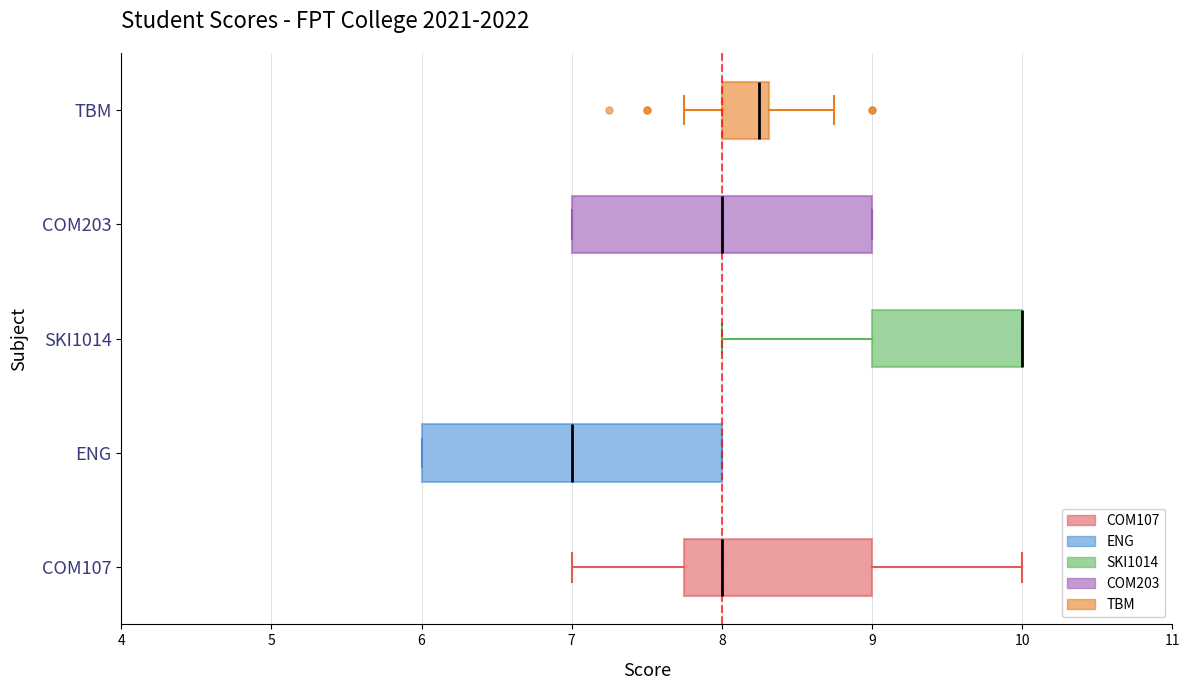

Reading bottom to top, read every box against the x-axis: the position of its median line, the range the box covers, and the ends of its whiskers. The values are not printed on the chart, so give them approximately, as read against the axis.

COM107: median 8.0, box 7.8 to 9.0, whiskers 7.0 to 10.0
ENG: median 7.0, box 6.0 to 8.0, whiskers 6.0 to 8.0
SKI1014: median 10.0 (drawn on the box's right edge), box 9.0 to 10.0, whiskers 8.0 to 10.0
COM203: median 8.0, box 7.0 to 9.0, whiskers 7.0 to 9.0
TBM: median 8.3 (just left of the box's right edge), box 8.0 to 8.3, whiskers 7.8 to 8.8